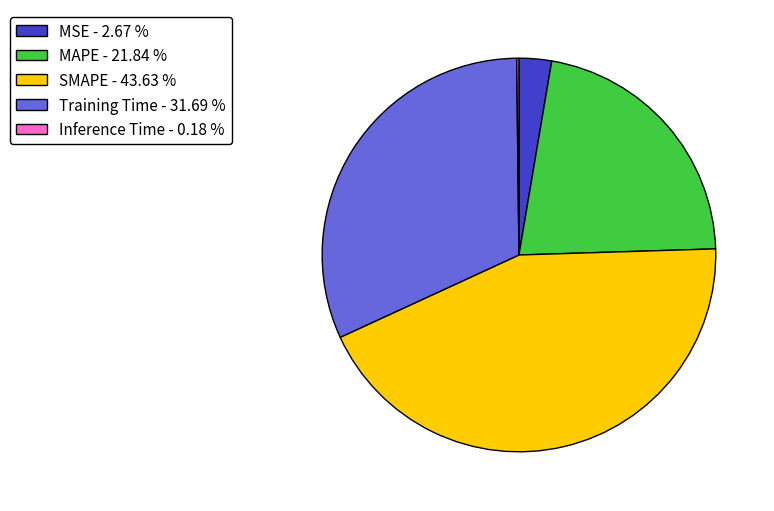

Combined, do MAPE - 21.84 % and SMAPE - 43.63 % account for over 50%?

Yes